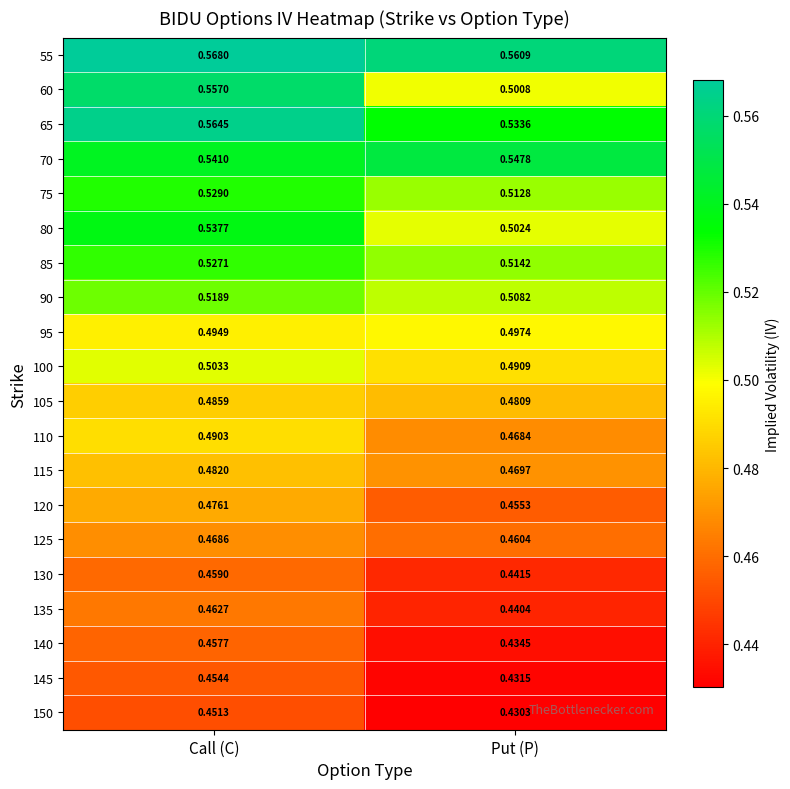

List the labels in order of 95 value, smallest first.

Call (C), Put (P)